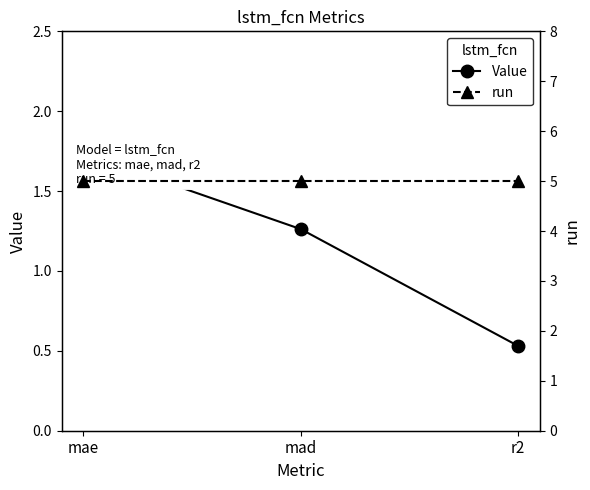

Which series has the largest total across all categories?

run